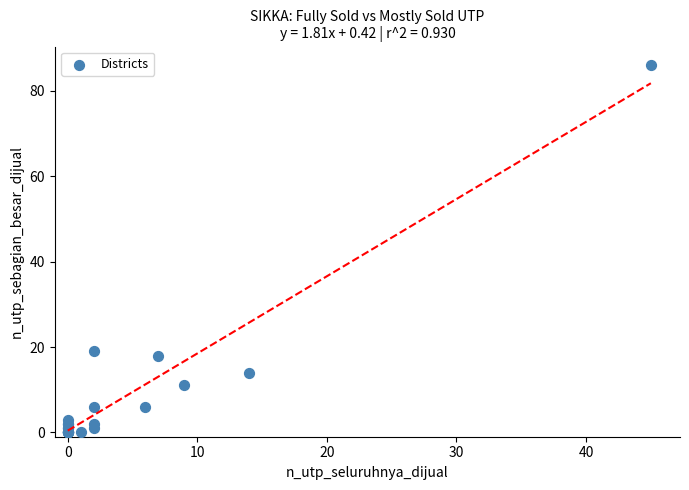

What Y value in the scatter plot is closest to 43?

19